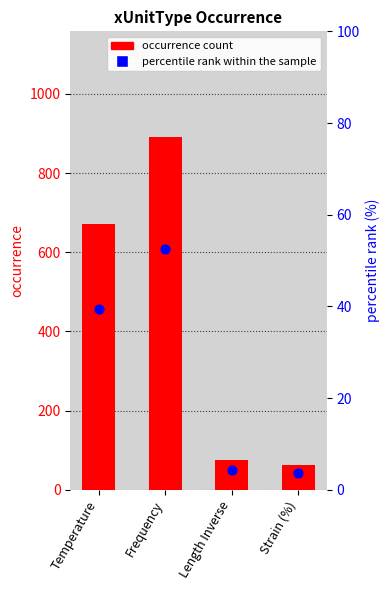

Which series contains the lowest Y value?

percentile rank within sample